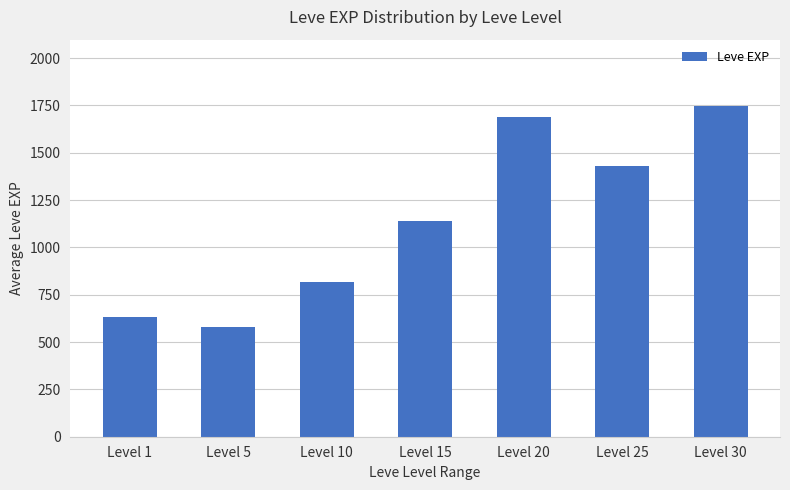

At which category does the chart reach its minimum across all series?

Level 5